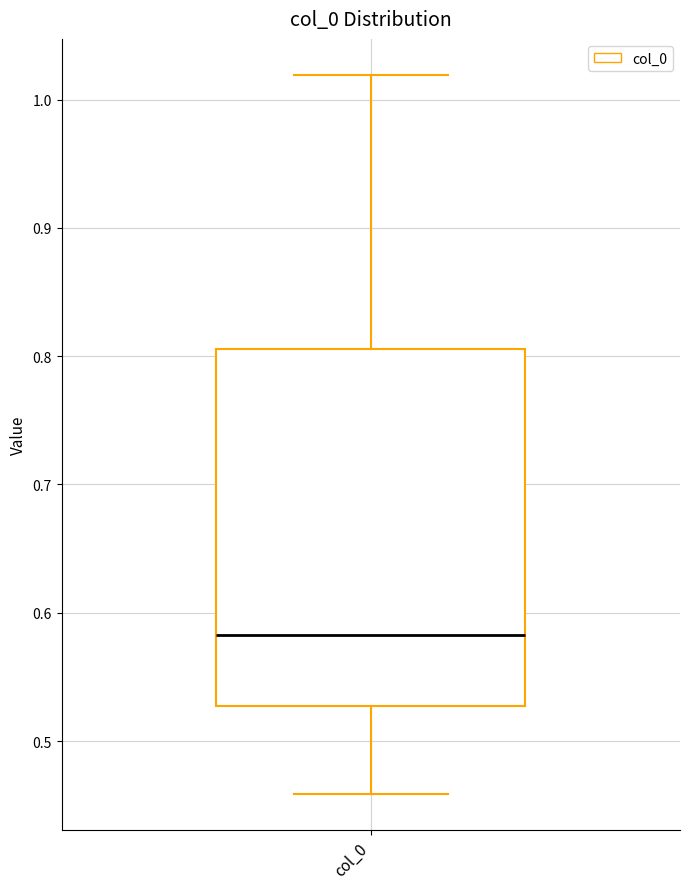

Transcribe this box plot: give where the median line is, the range the box spans, and where the two whiskers end, as read against the y-axis. The values are not printed on the chart, so give them approximately, as read against the axis.

median 0.58, box 0.53 to 0.81, whiskers 0.46 to 1.02